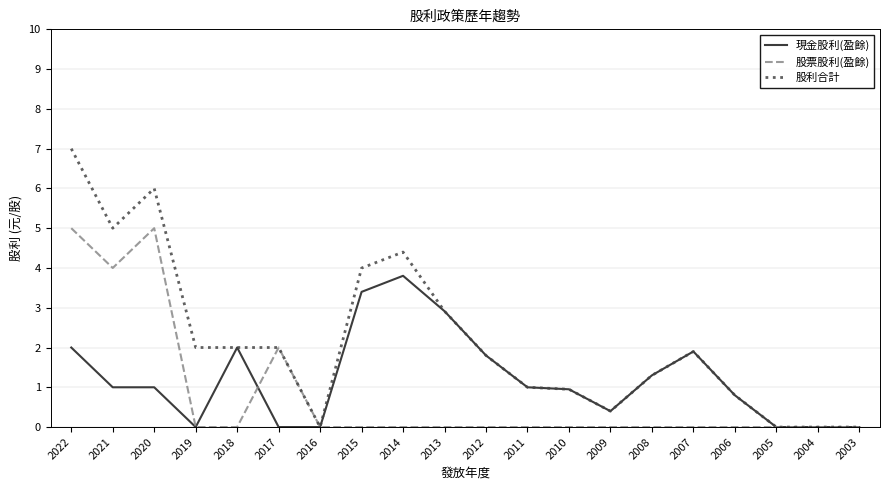

What is the difference between the second highest and minimum values in the 股利合計 series?

6.0